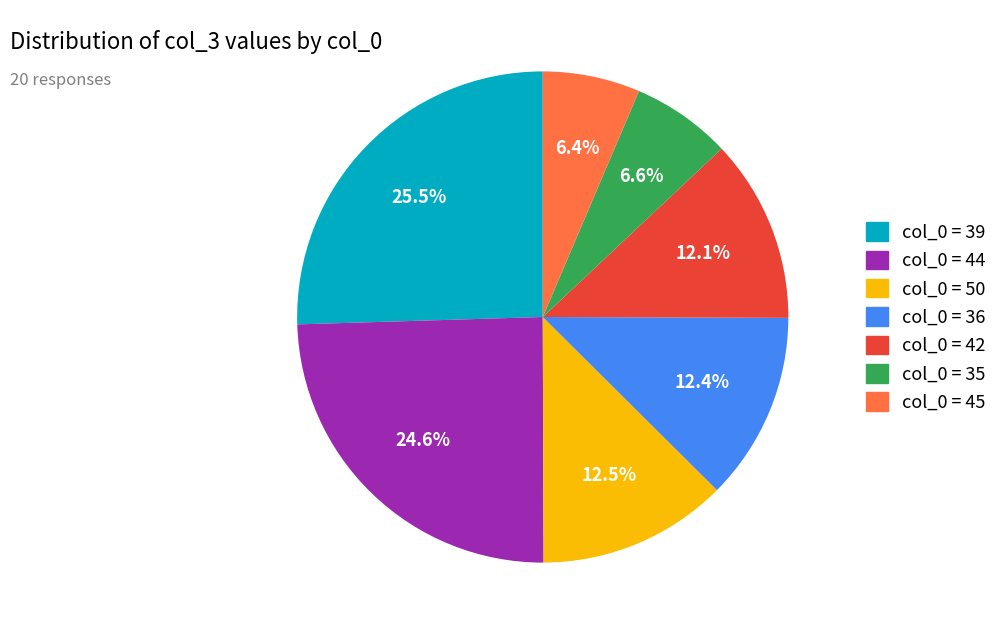

Is there any slice that represents more than half of the pie?

No